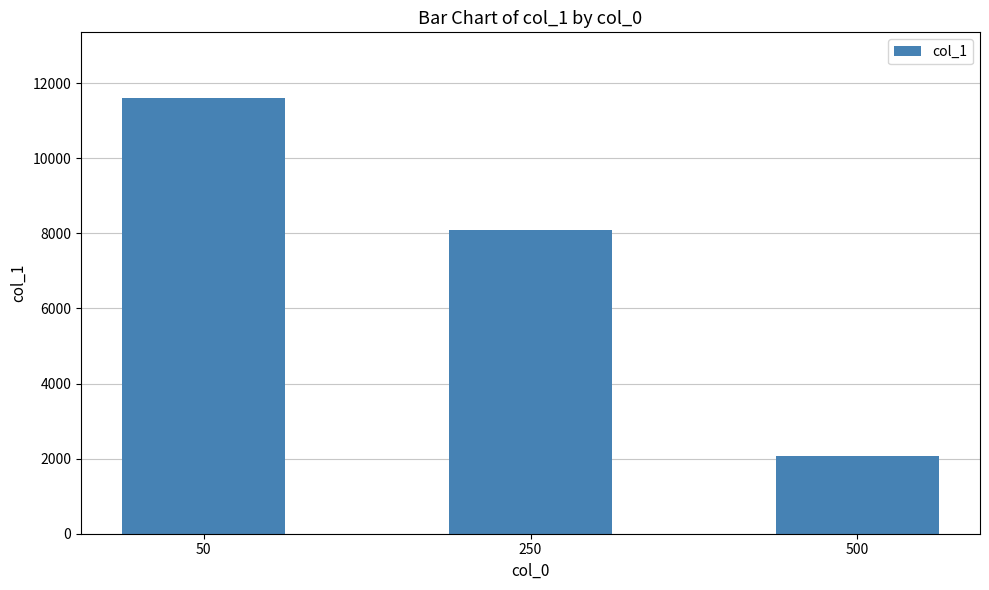

Which label corresponds to the smallest value in the chart?

500